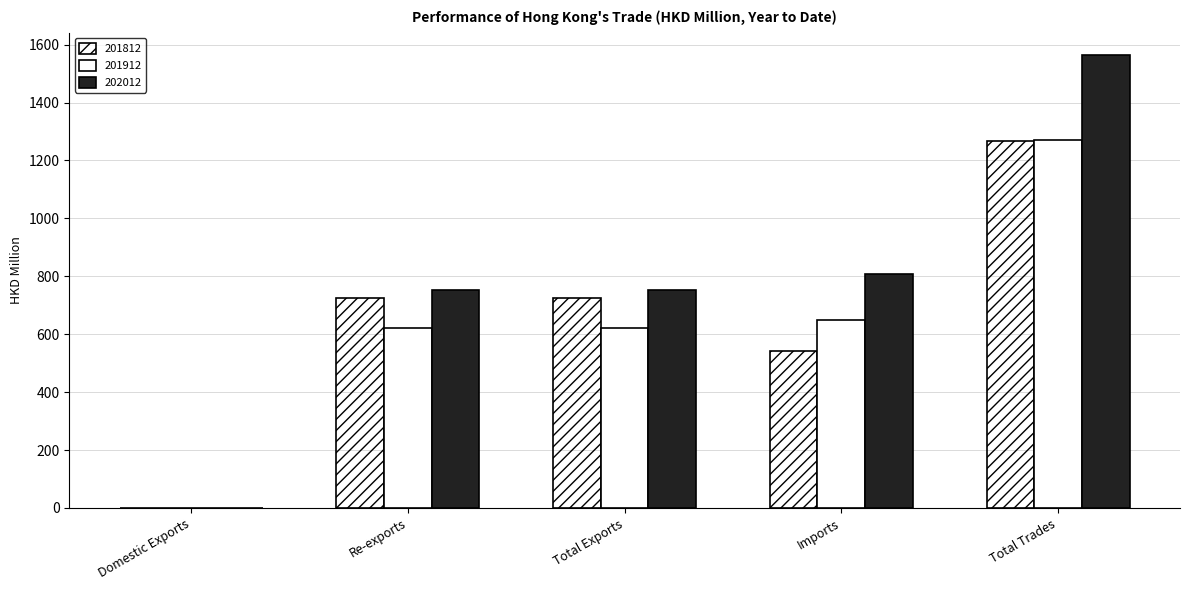

Is it true that 201812 equals 1024.7 at Re-exports?

False